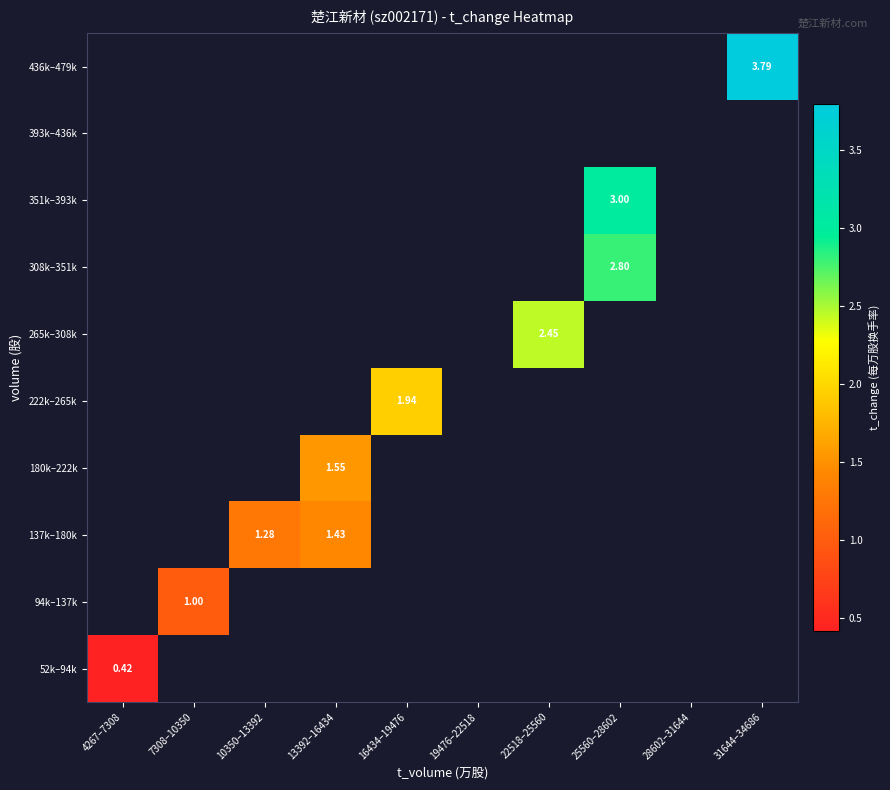

Which label corresponds to the smallest value in the chart?

4267–7308